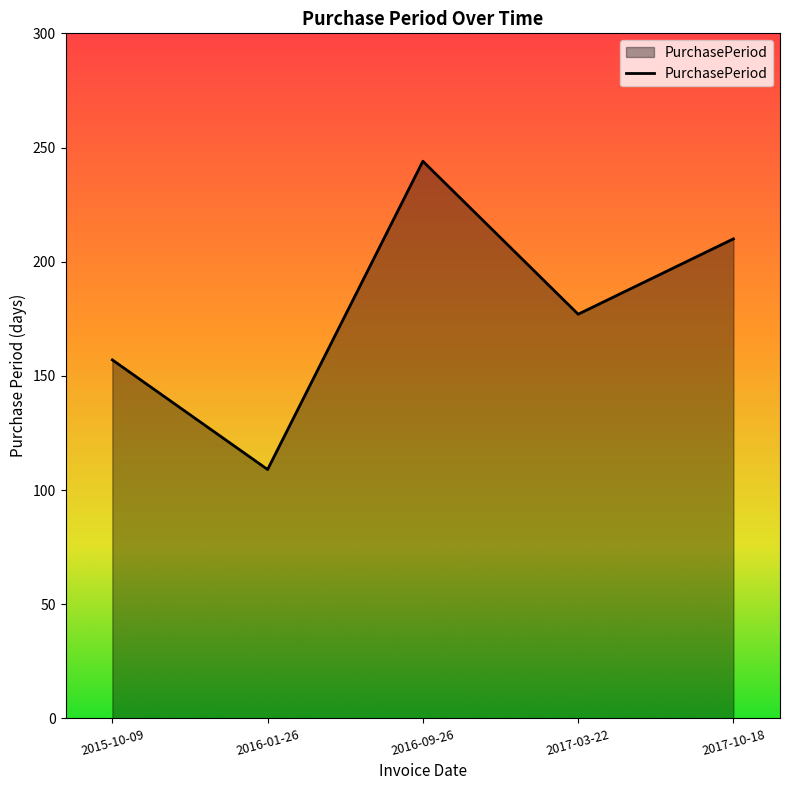

True or false: there are more than 0 points higher than both neighbors.

True